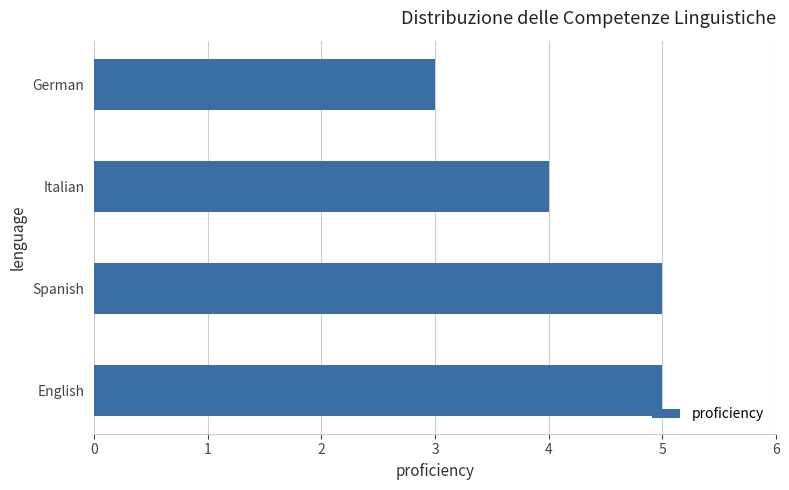

Reading bottom to top, extract all data points from this chart.

5	5	4	3